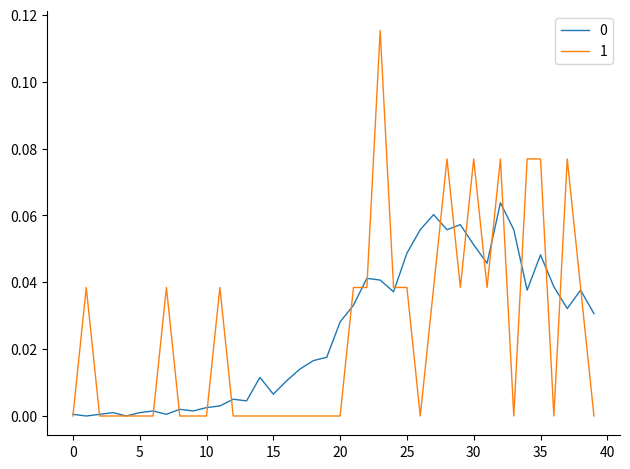

How many series are shown in this chart?

2